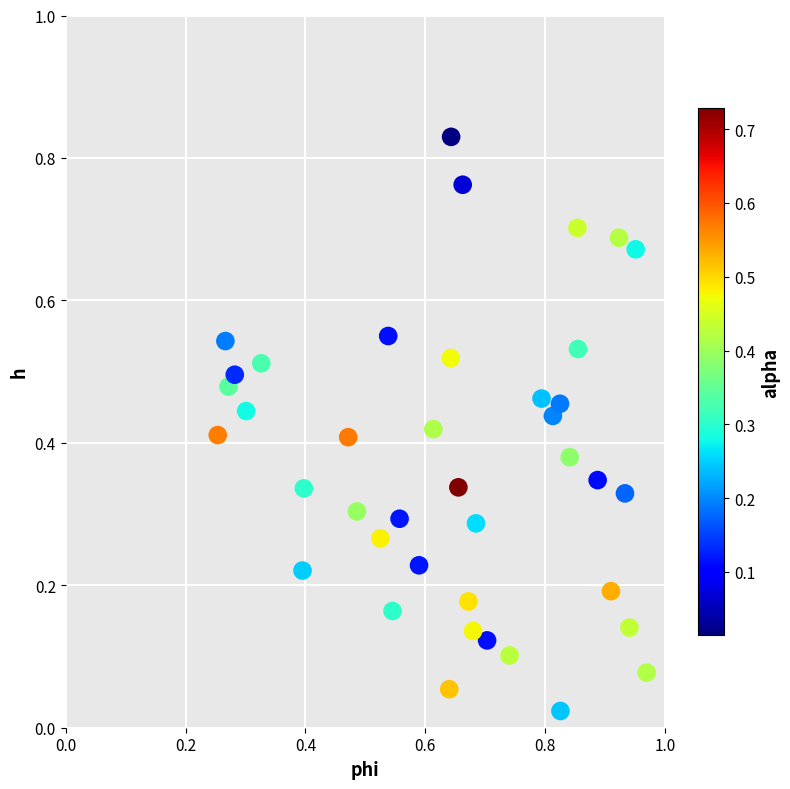

How many points are shown in the scatter plot?

40